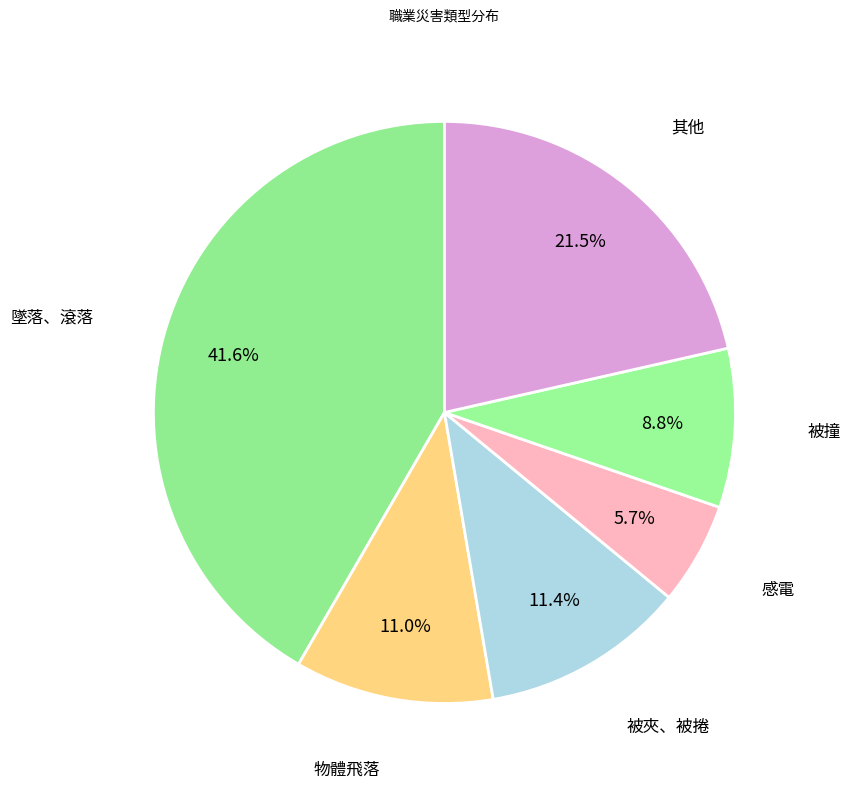

What is the ratio of the value at 其他 to the value at 墜落、滾落?

0.5